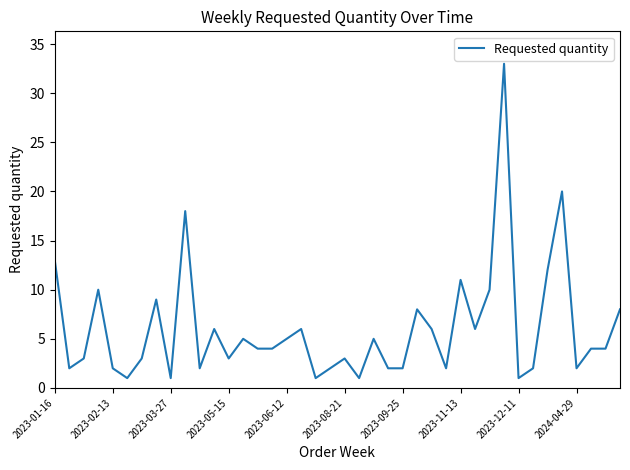

How many distinct data groups are displayed?

1